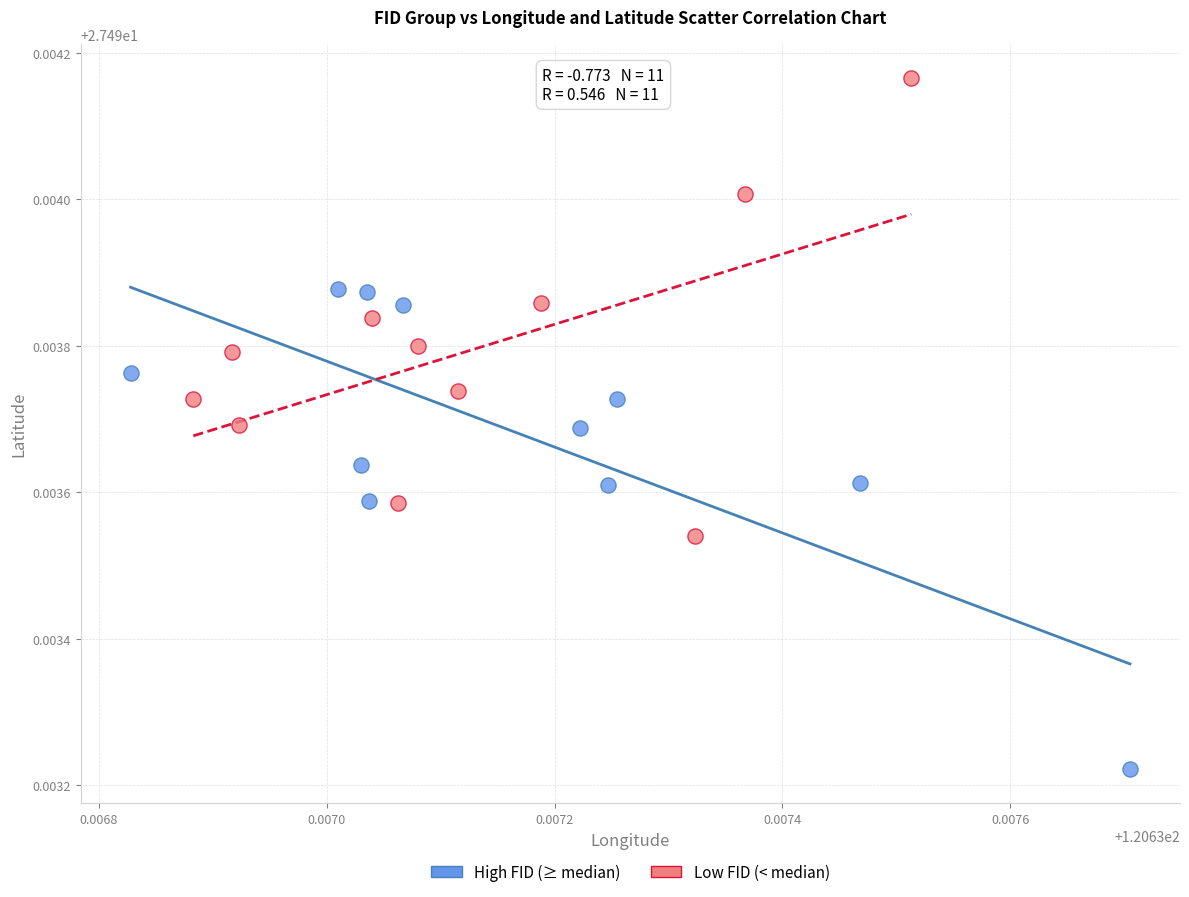

What are all the series names shown in the legend?

High FID (≥ median), Low FID (< median)